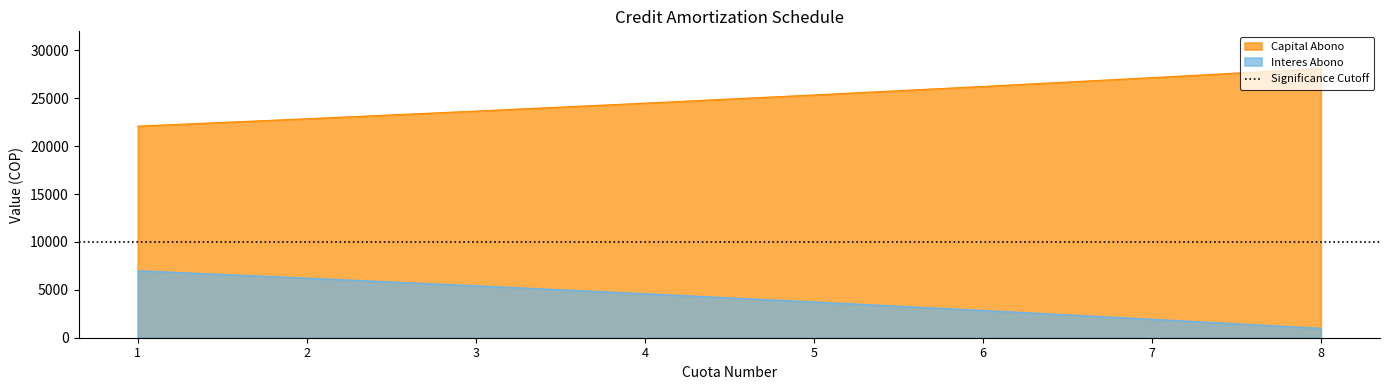

At which label is Interes Abono closest to 3991?

5